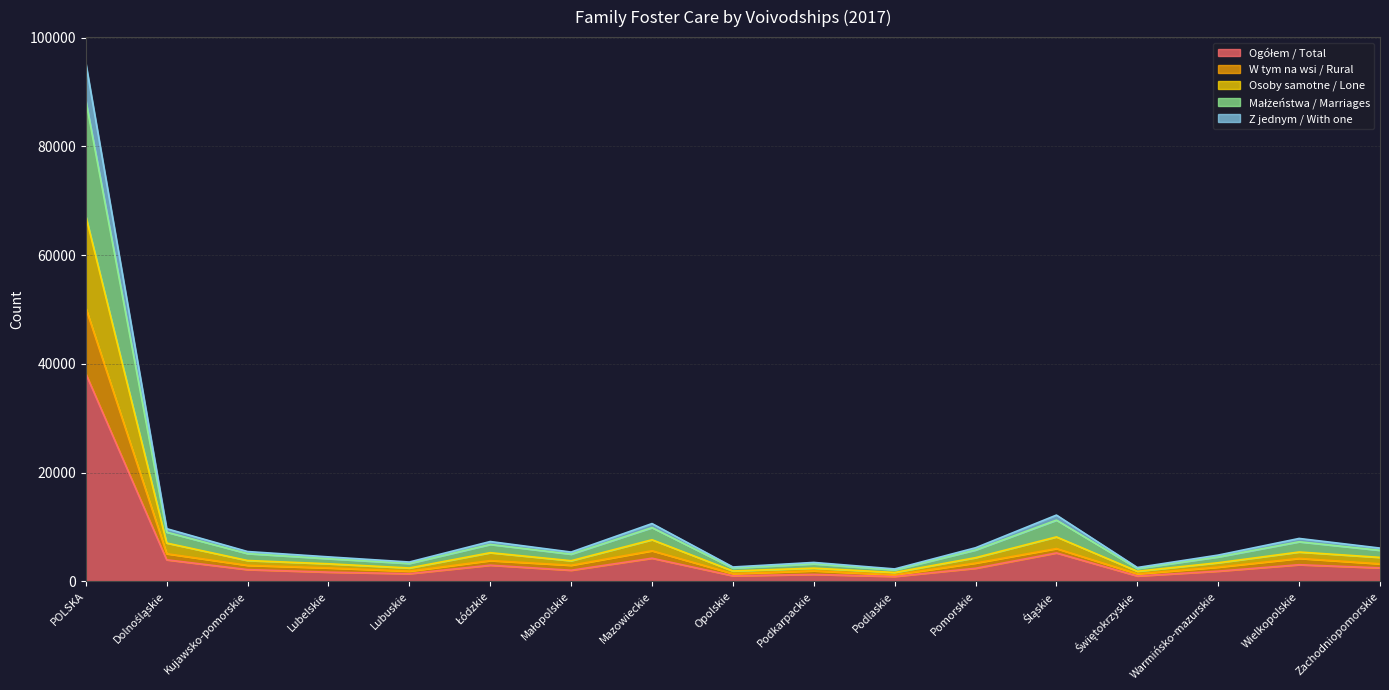

What is the value of the W tym na wsi / Rural point at the 14th from the left?

1384